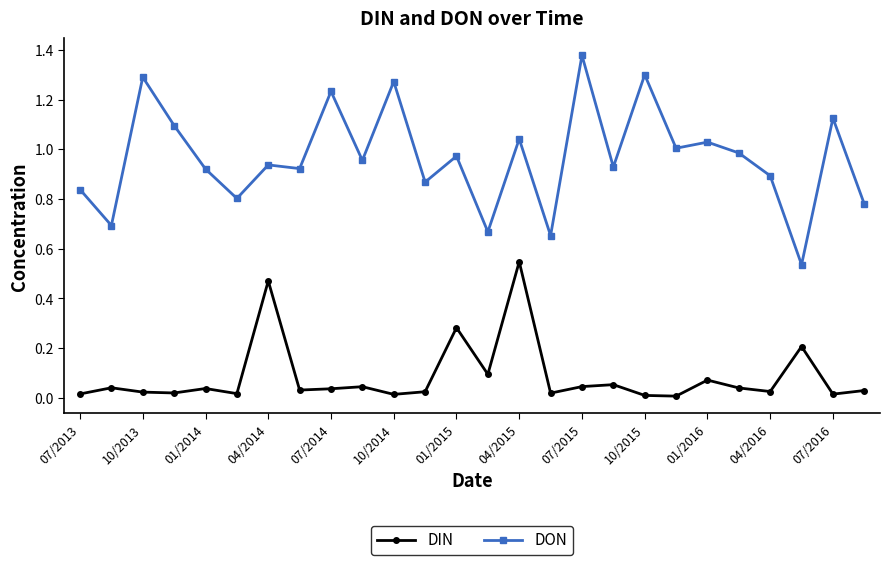

True or false: DON and DIN cross at least once.

False